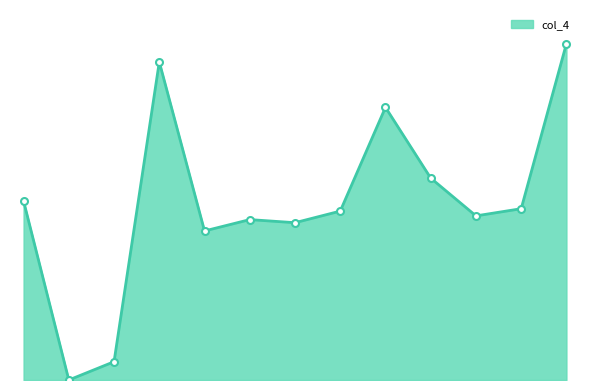

Is this an area chart (filled region under the line)?

Yes